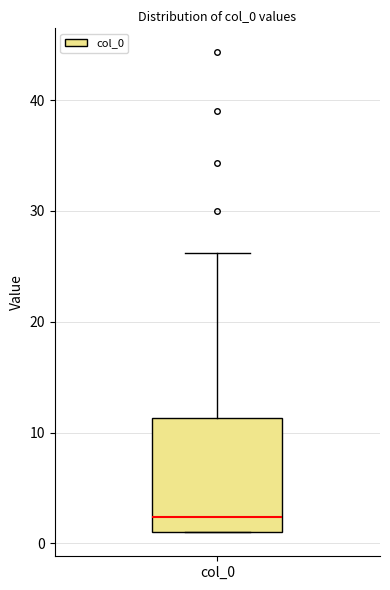

Where does the median line of the box for col_0 sit on the y-axis? The values are not printed on the chart, so give them approximately, as read against the axis.

2